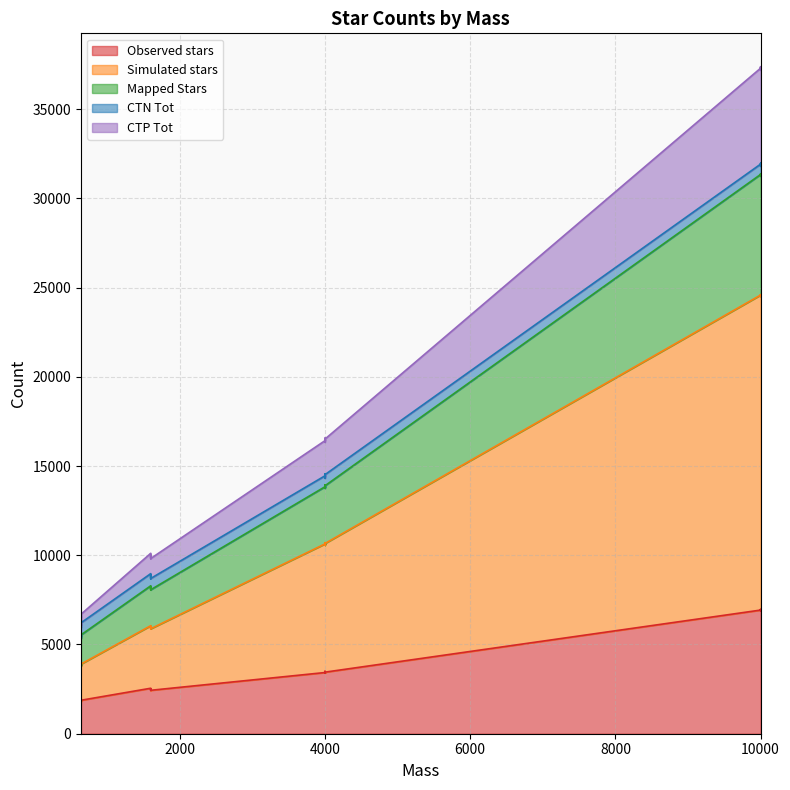

What is the difference between the CTP Tot values at 640 and 4000?

8313